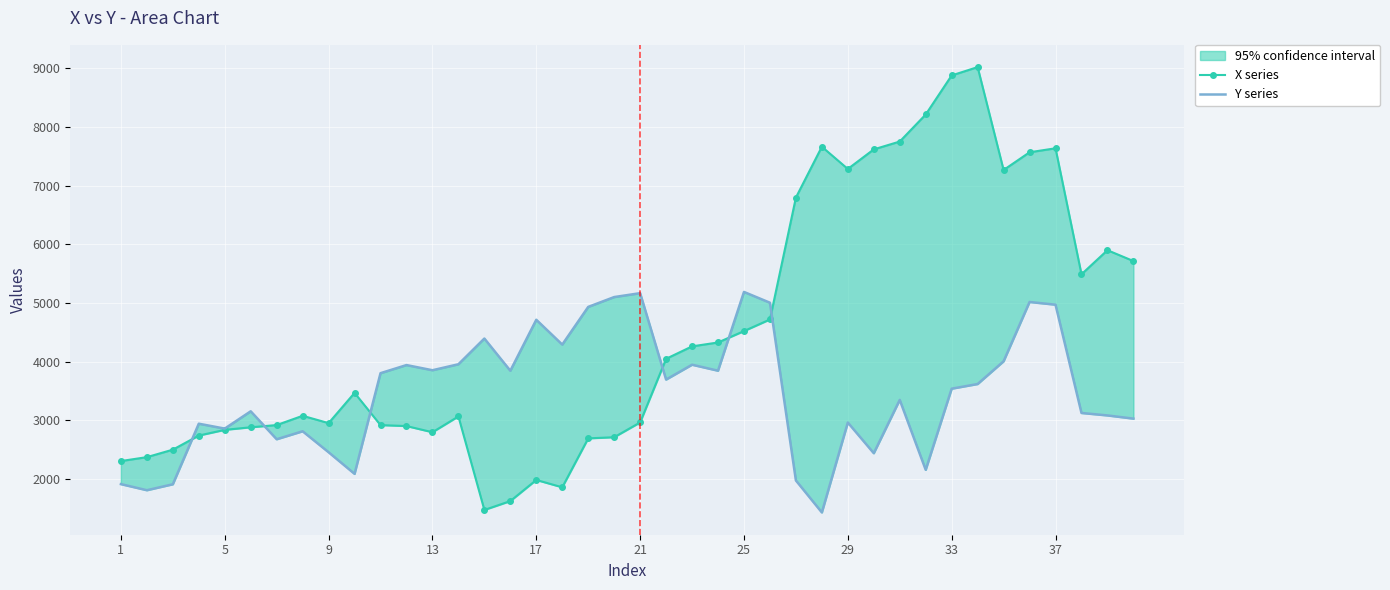

At 17, list the series in order from smallest to largest.

X series, Y series